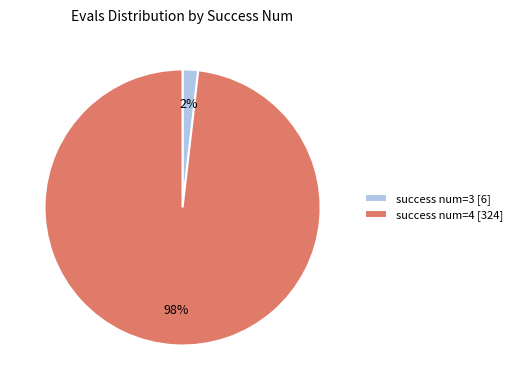

Combined, do success num=4 [324] and success num=3 [6] account for over 50%?

Yes